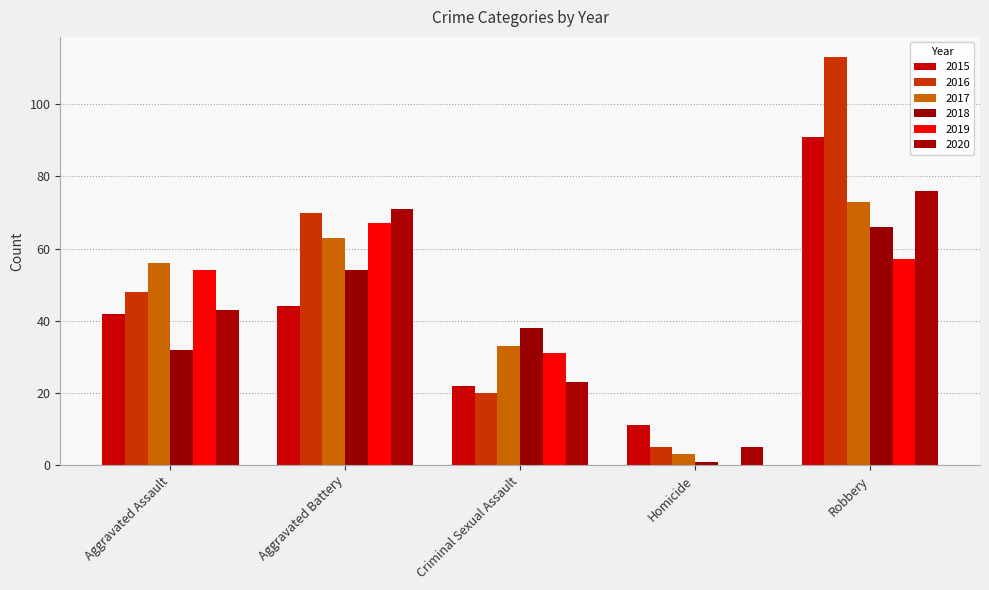

What are all the series names shown in the legend?

2015, 2016, 2017, 2018, 2019, 2020